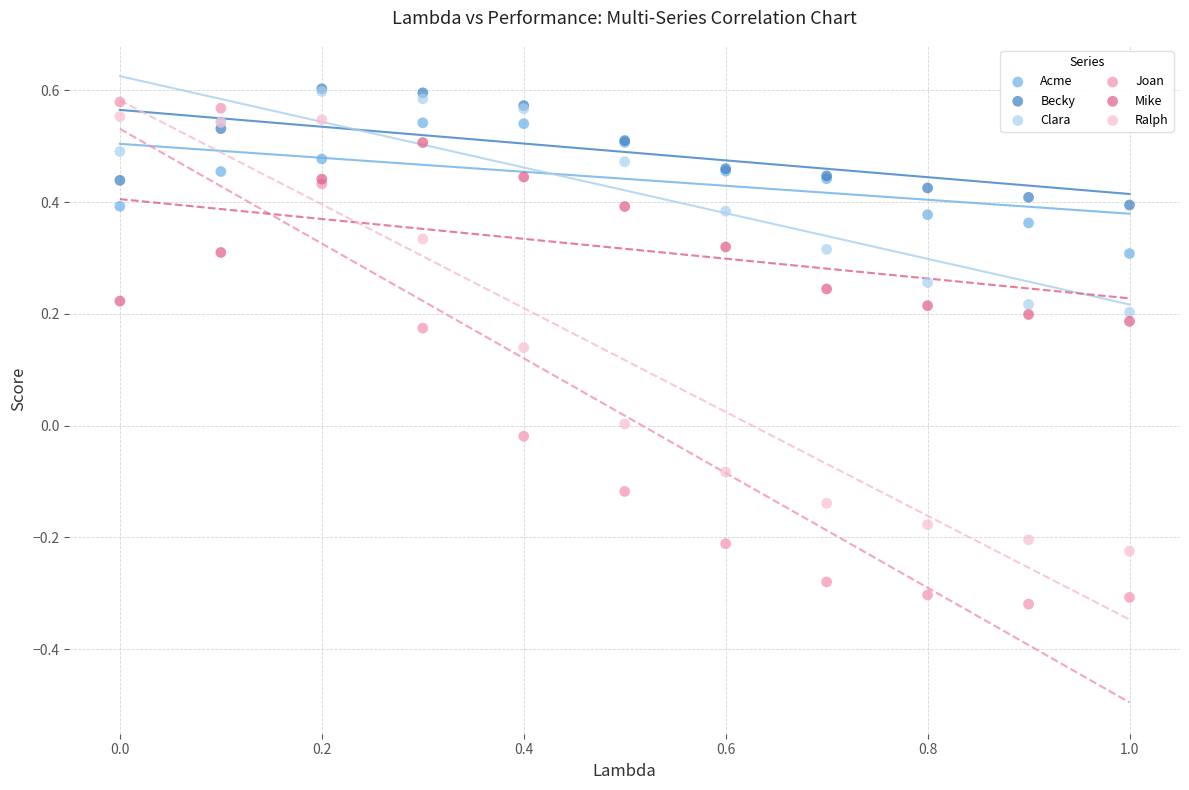

What are all the series names shown in the legend?

Acme, Becky, Clara, Joan, Mike, Ralph